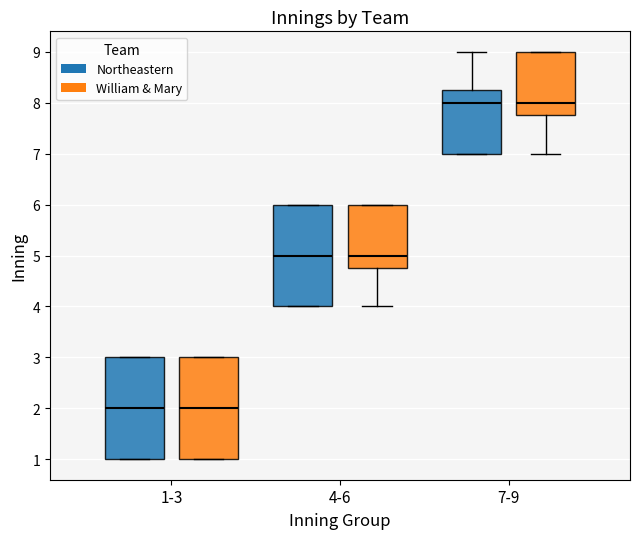

Reading left to right, transcribe this box plot: for each box, give where its median line is, the range the box spans, and where its two whiskers end, as read against the y-axis. The values are not printed on the chart, so give them approximately, as read against the axis.

1-3 (Northeastern): median 2.0, box 1.0 to 3.0, whiskers 1.0 to 3.0
1-3 (William & Mary): median 2.0, box 1.0 to 3.0, whiskers 1.0 to 3.0
4-6 (Northeastern): median 5.0, box 4.0 to 6.0, whiskers 4.0 to 6.0
4-6 (William & Mary): median 5.0, box 4.8 to 6.0, whiskers 4.0 to 6.0
7-9 (Northeastern): median 8.0, box 7.0 to 8.3, whiskers 7.0 to 9.0
7-9 (William & Mary): median 8.0, box 7.8 to 9.0, whiskers 7.0 to 9.0